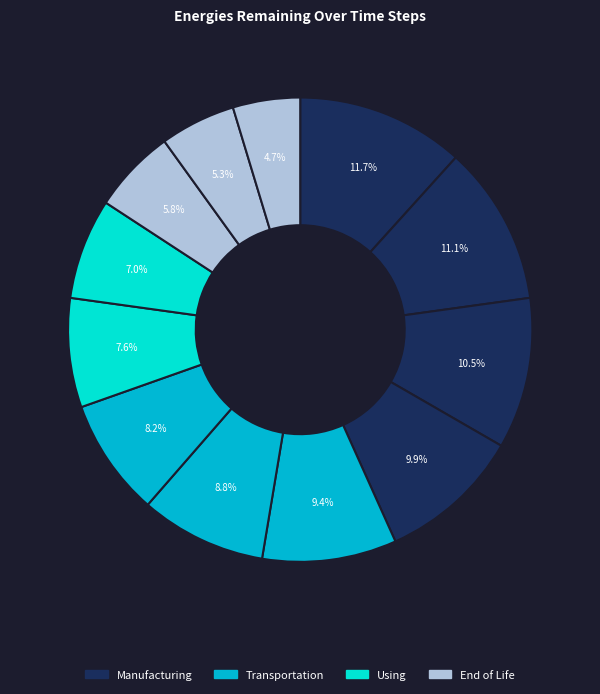

How many slices are in this pie chart?

12